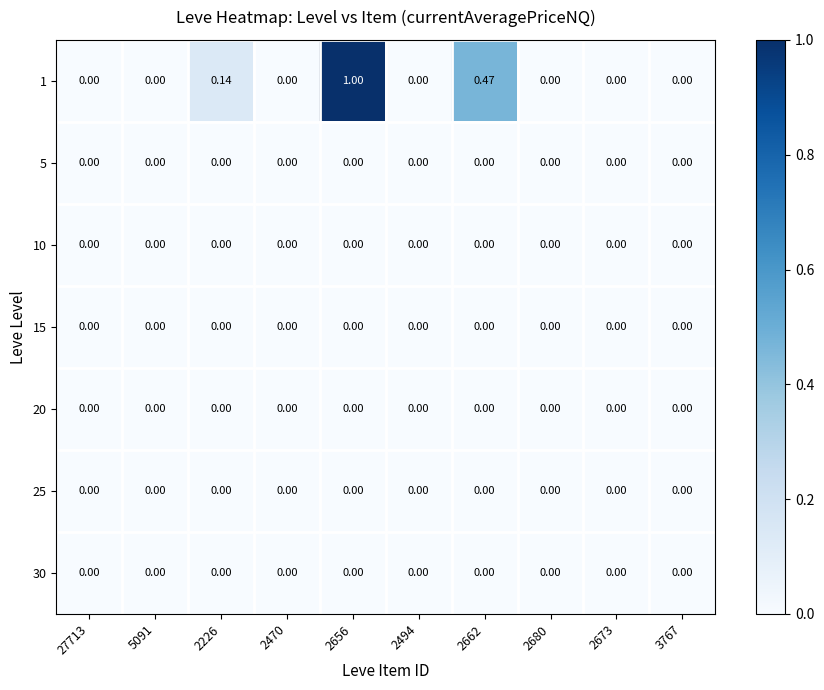

Which label corresponds to the largest value in the chart?

2656